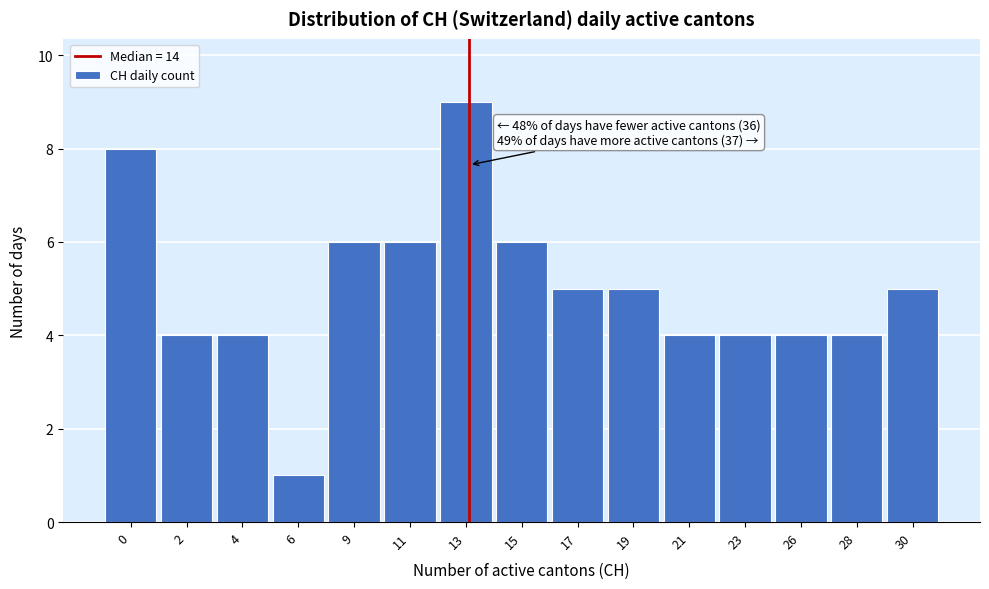

Reading left to right, transcribe all the data shown in this chart.

0=8	2=4	4=4	6=1	9=6	11=6	13=9	15=6	17=5	19=5	21=4	23=4	26=4	28=4	30=5